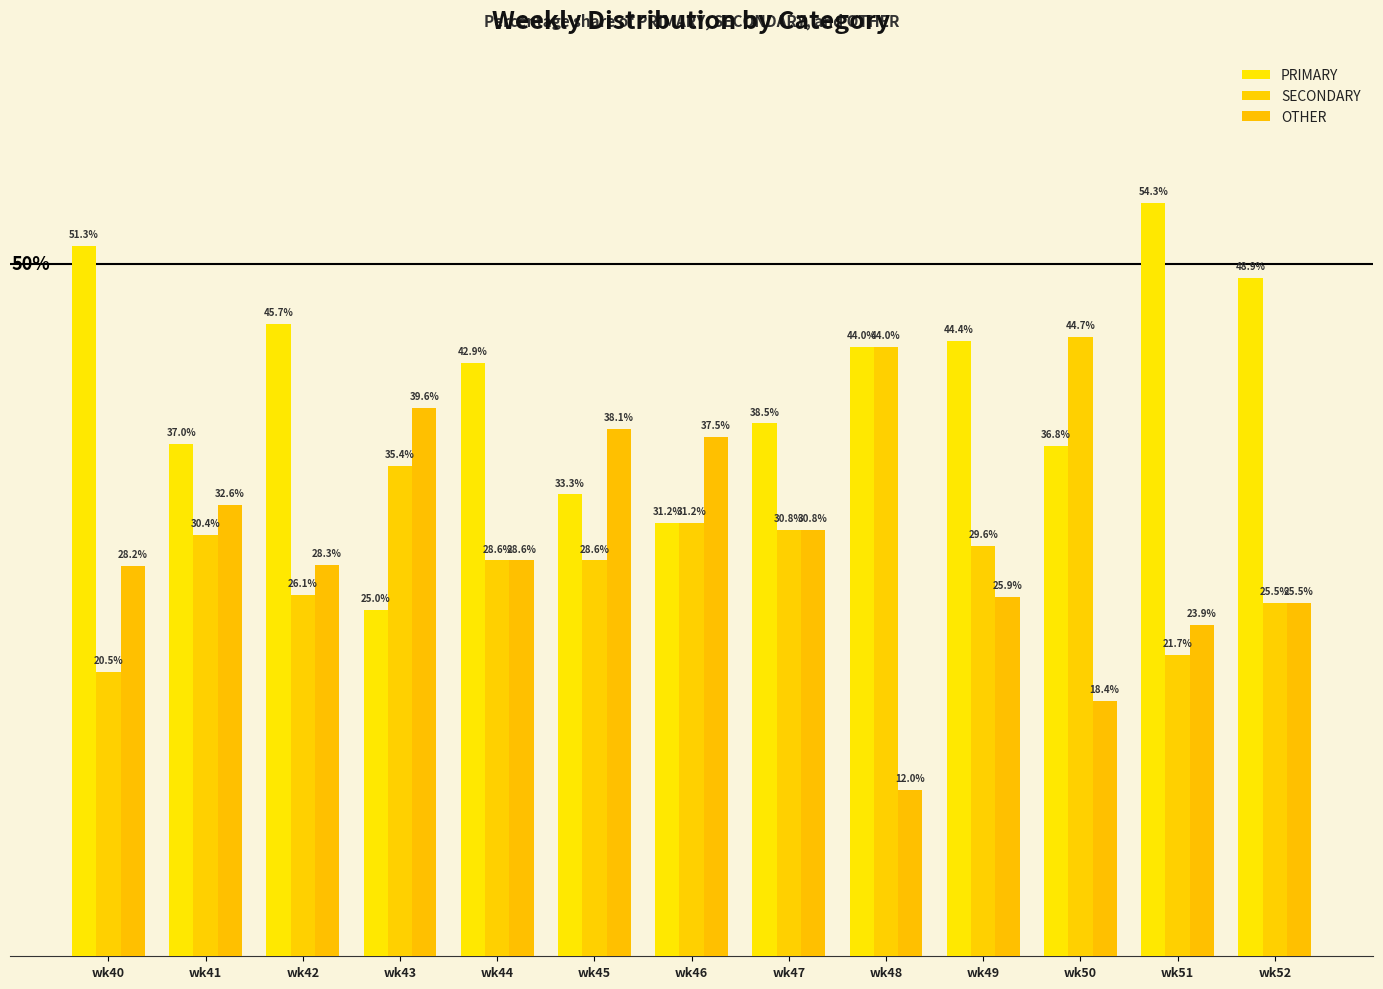

Are the bars horizontal?

No